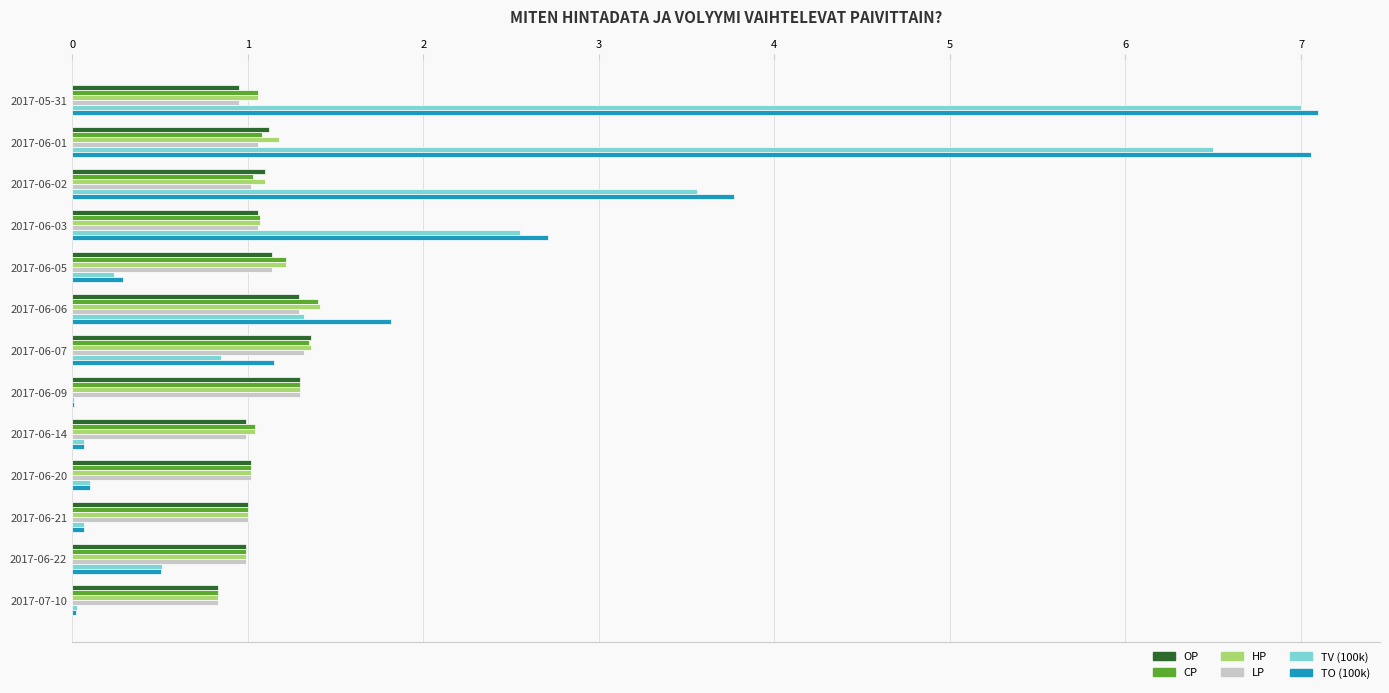

What is the maximum value shown in the chart?

7.1